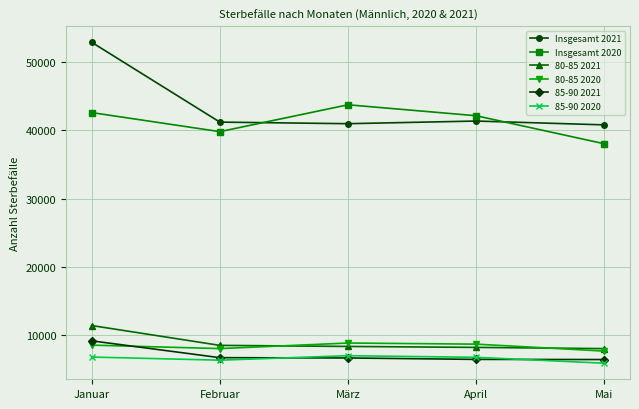

What is the approximate value of 80-85 2020 at Januar, to the nearest 10?

8580